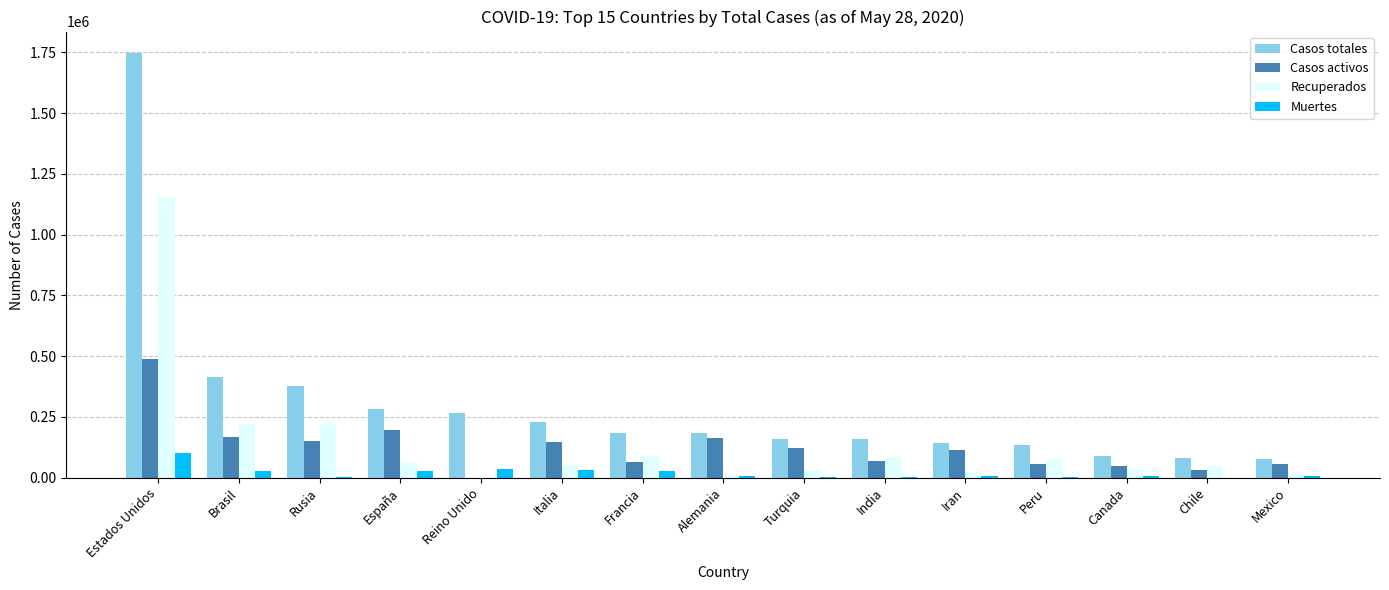

Is the value of Casos totales at Francia greater than the value of Muertes at Reino Unido?

Yes